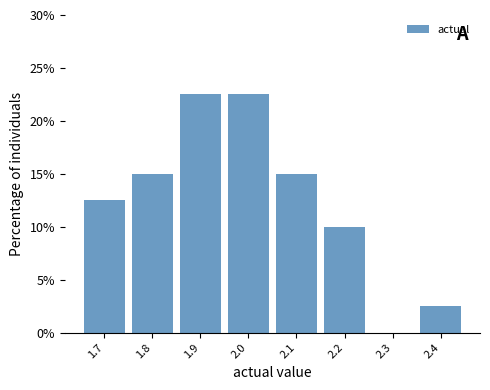

Reading right to left, transcribe all the data shown in this chart.

2.4=2.5	2.3=0.0	2.2=10.0	2.1=15.0	2.0=22.5	1.9=22.5	1.8=15.0	1.7=12.5